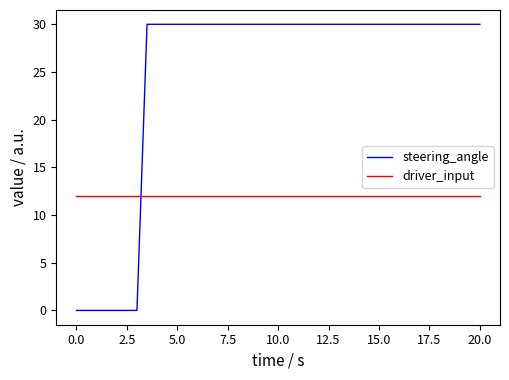

Rank the series by their average value, from highest to lowest.

steering_angle, driver_input